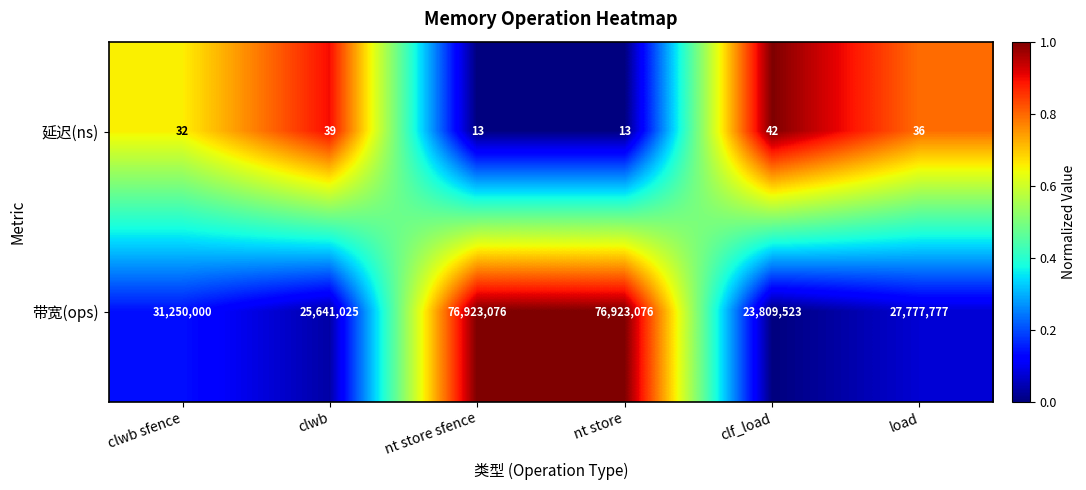

The value of 延迟(ns) at nt store sfence is 6. True or false?

False